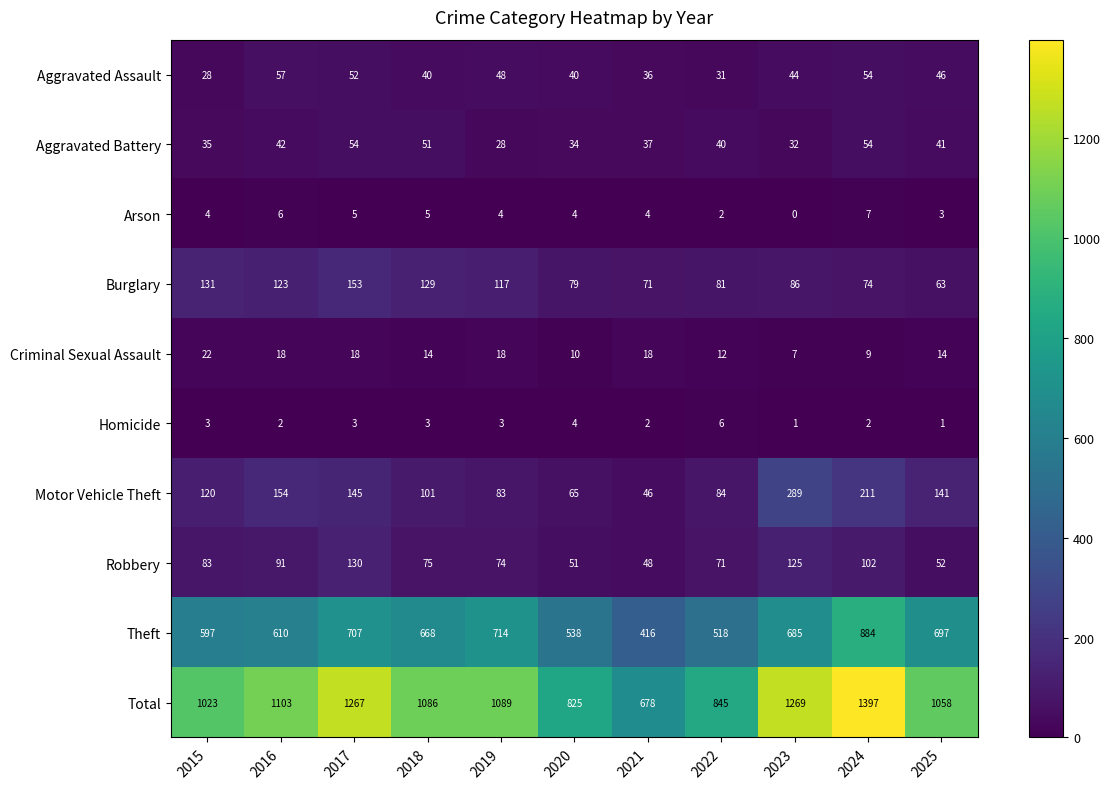

What is the sum of the Burglary values at 2022 and 2024?

155